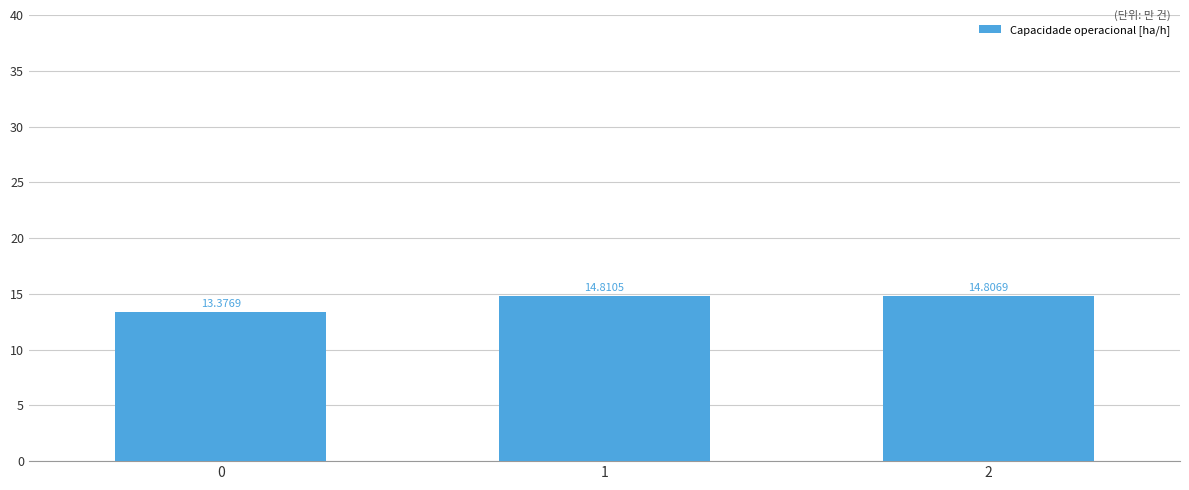

Rank the categories by value from highest to lowest.

1, 2, 0